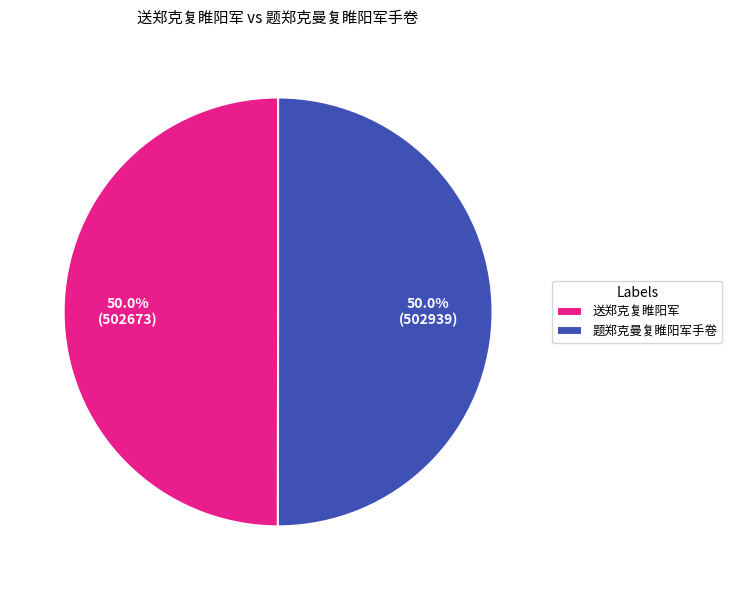

Is it true that 送郑克复睢阳军 is 63% of the pie?

False